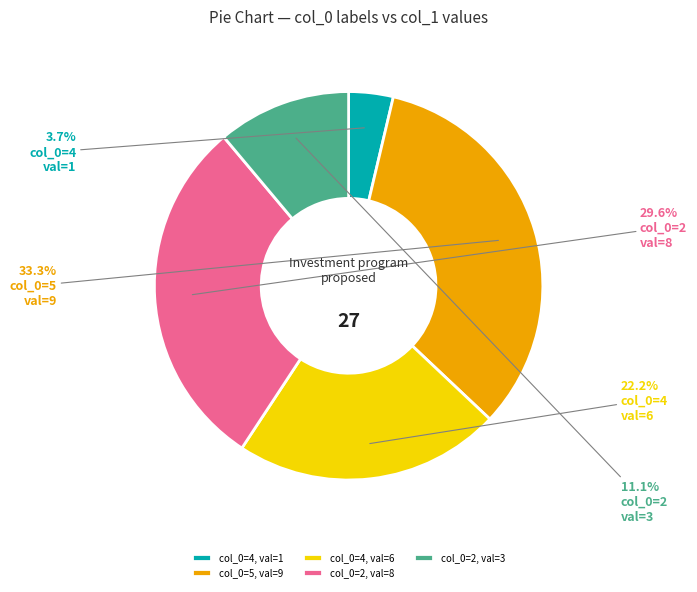

Combined, do col_0=4, val=6 and col_0=2, val=3 account for over 50%?

No